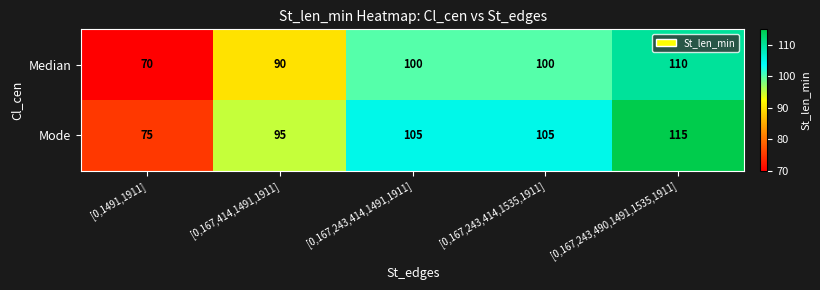

The value of Median at [0,167,414,1491,1911] is 90. True or false?

True